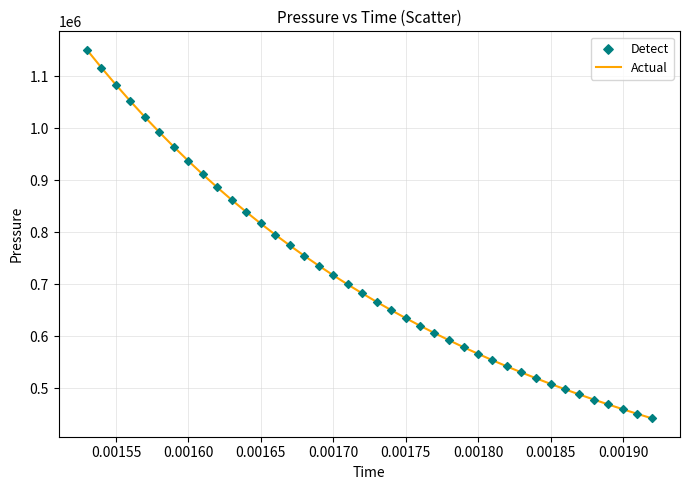

What is the difference between the maximum and minimum values?

708121.2